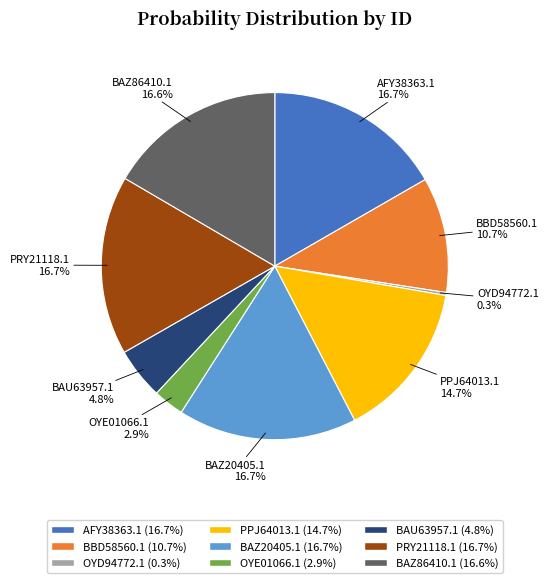

Do PRY21118.1 and BBD58560.1 together represent more than half of the pie?

No